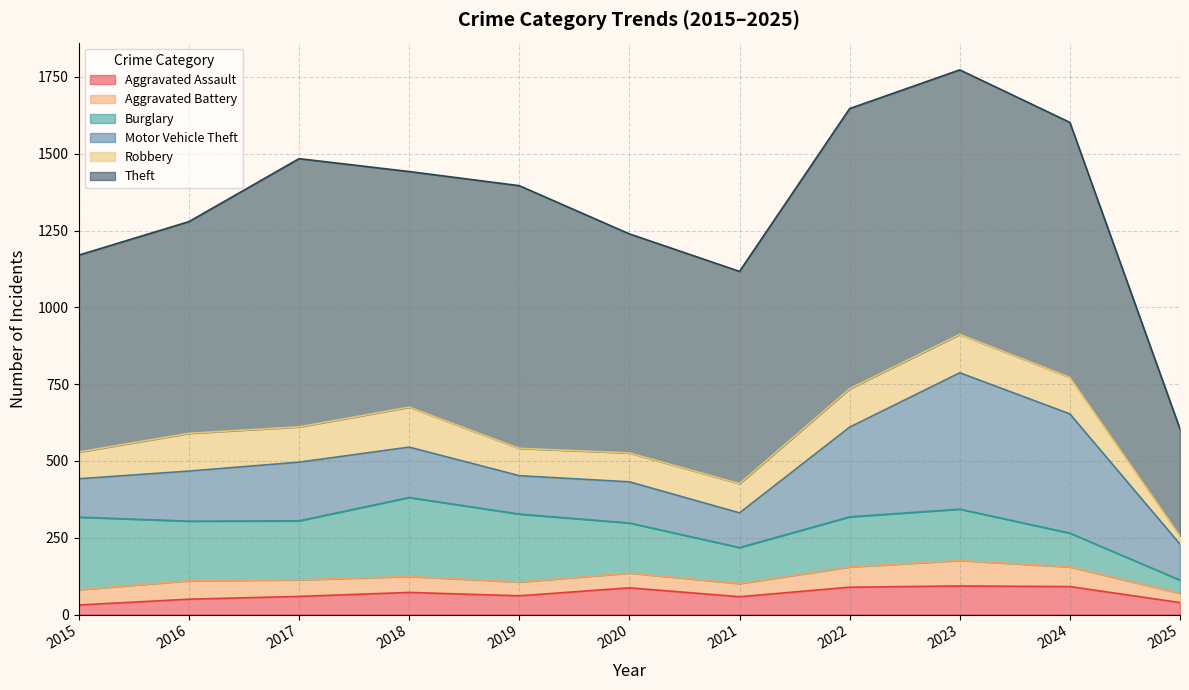

At which label is Robbery closest to 78?

2015